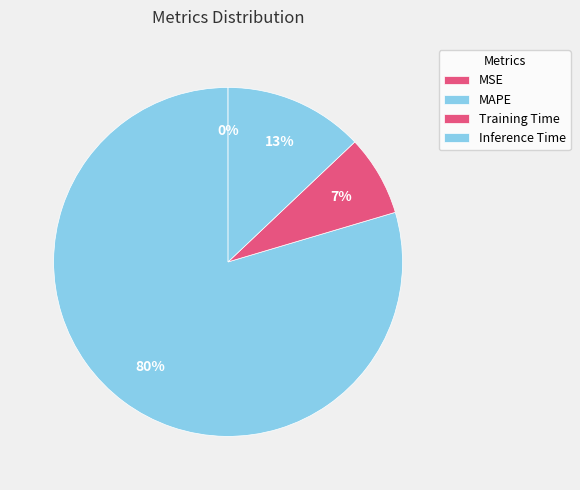

Rank the categories by value from highest to lowest.

MAPE, Inference Time, Training Time, MSE